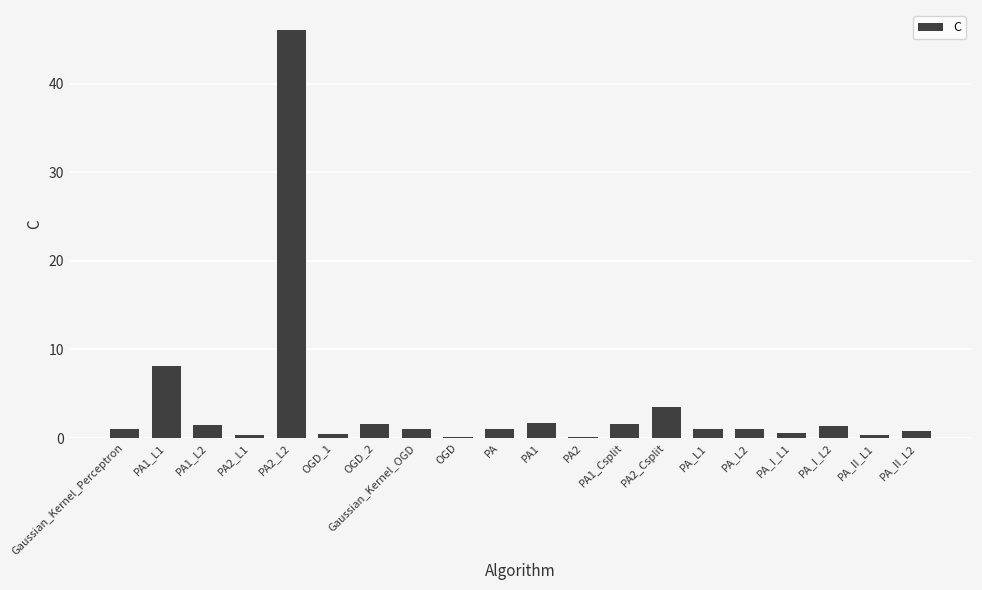

The value at PA2_L1 is 0.4. True or false?

True